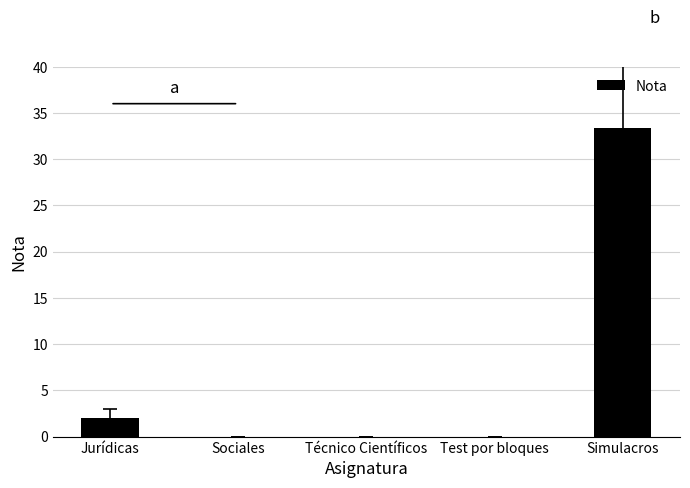

Is it true that the value at Test por bloques is -10.9?

False